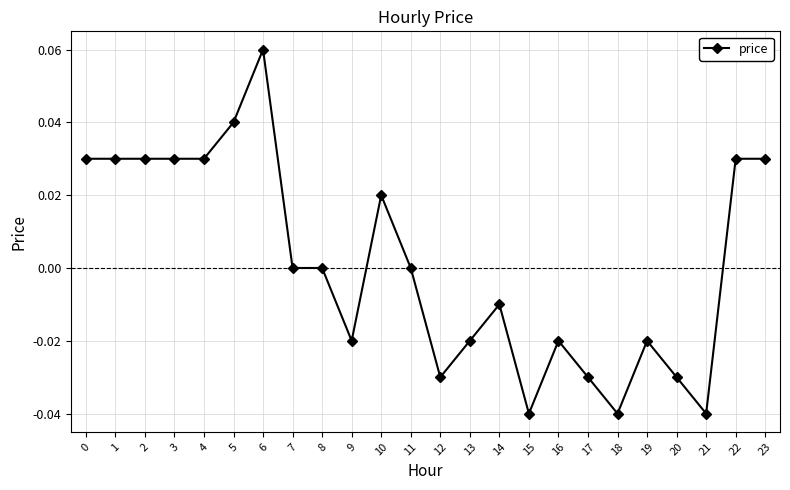

Between 22 and 20, which is larger?

22